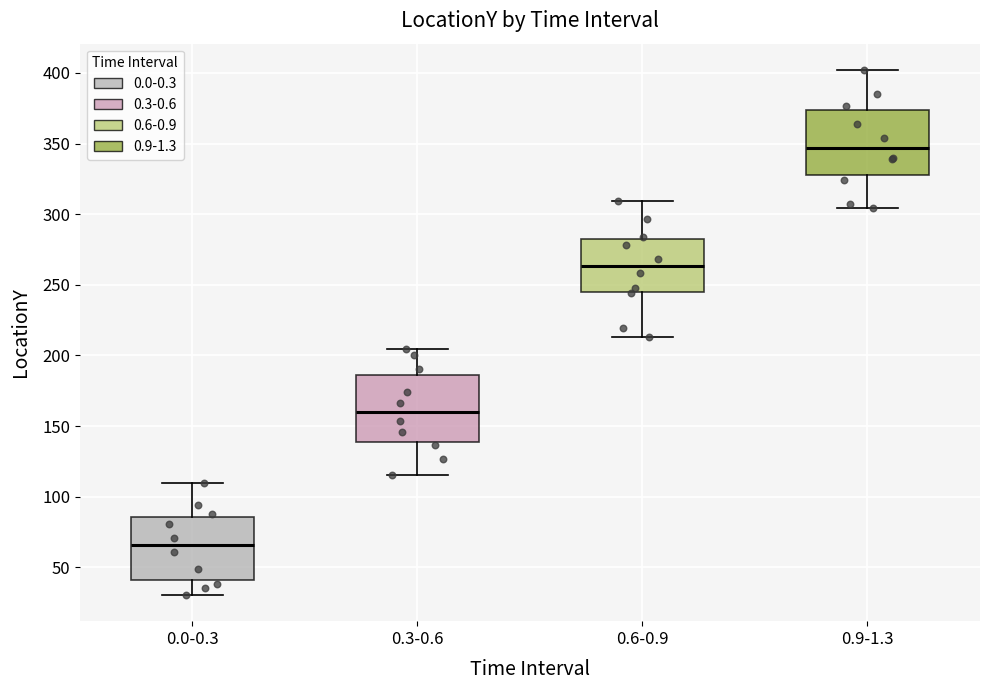

Reading left to right, transcribe this box plot: for each box, give where its median line is, the range the box spans, and where its two whiskers end, as read against the y-axis. The values are not printed on the chart, so give them approximately, as read against the axis.

0.0-0.3: median 65, box 40 to 85, whiskers 30 to 110
0.3-0.6: median 160, box 140 to 185, whiskers 115 to 205
0.6-0.9: median 265, box 245 to 280, whiskers 215 to 310
0.9-1.3: median 345, box 330 to 375, whiskers 305 to 400